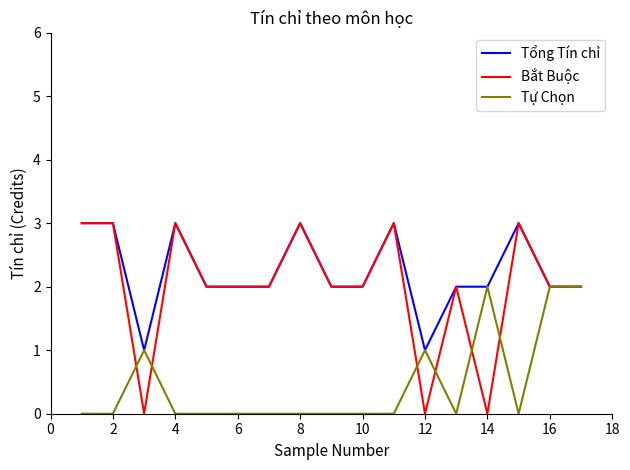

Which series has the widest spread of values?

Bắt Buộc